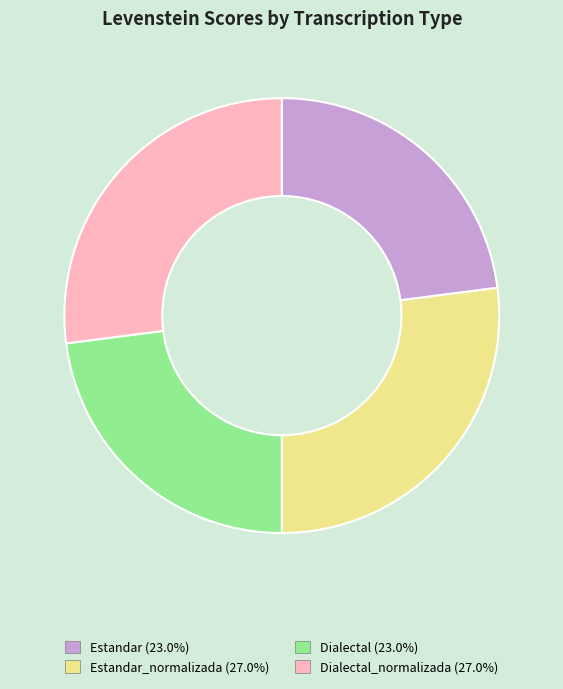

Is there a majority slice in this chart?

No